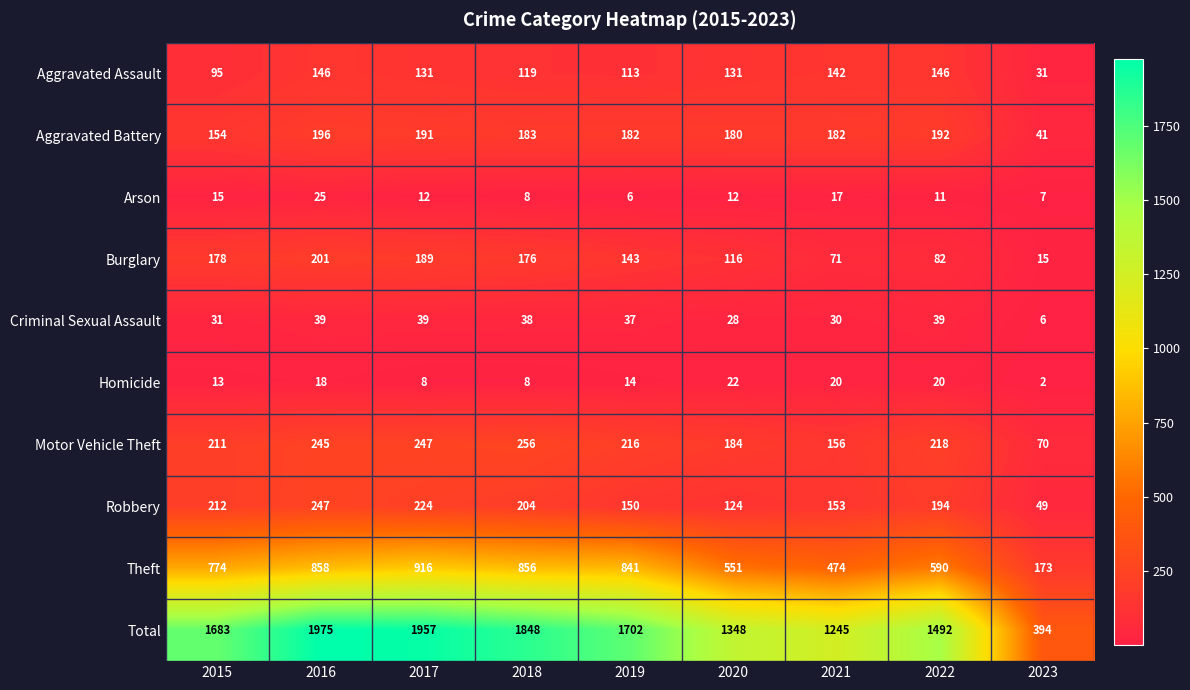

At which category is the sum across all series the highest?

2016